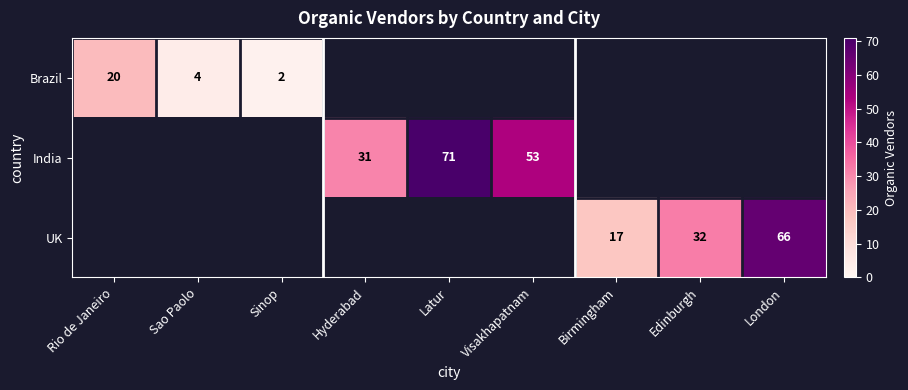

Which category has the highest value across all series?

Latur